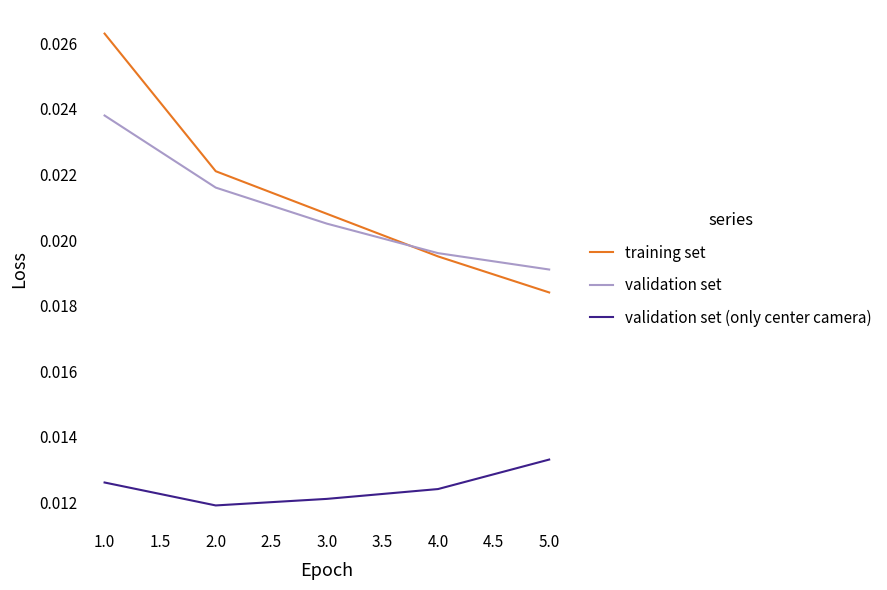

What are all the series names shown in the legend?

training set, validation set, validation set (only center camera)